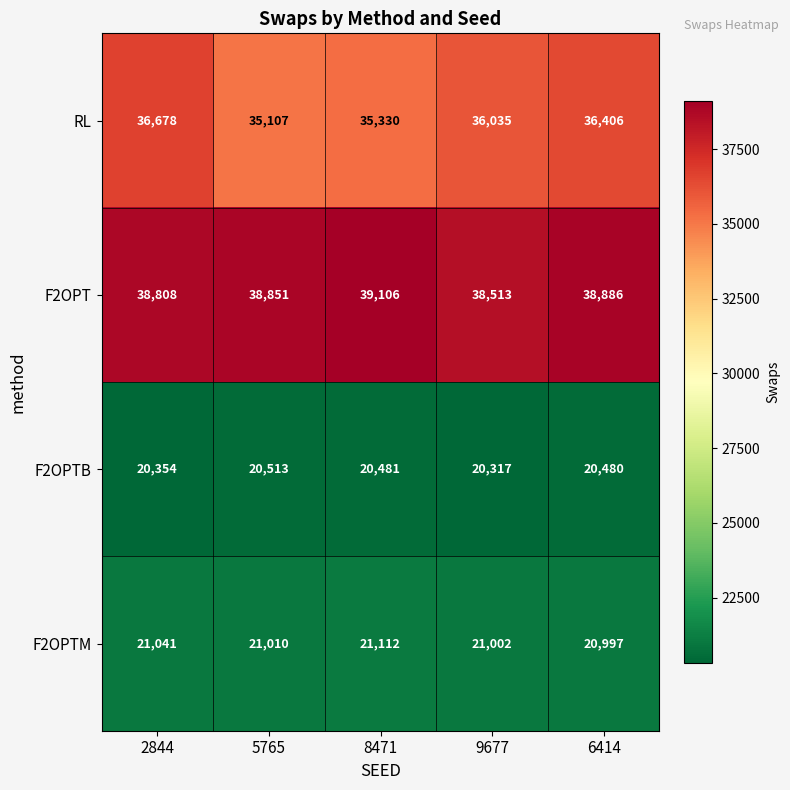

Which label corresponds to the smallest value in the chart?

9677